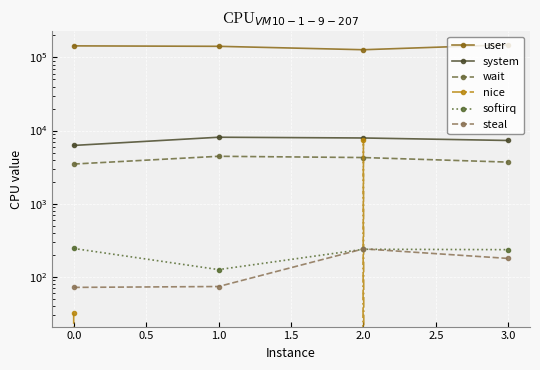

Which label corresponds to the largest value in the chart?

3.0